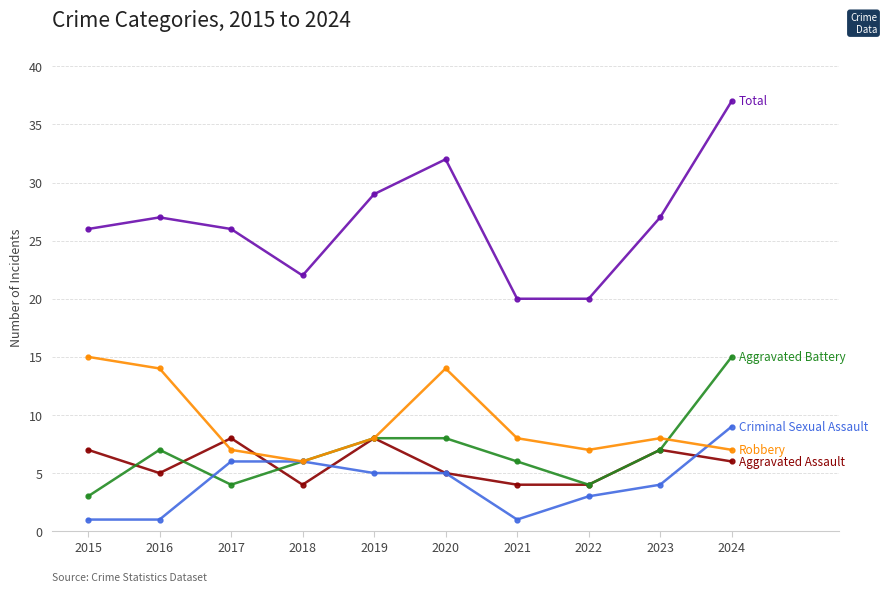

Reading right to left, extract all data points from this chart.

Aggravated Assault: 2024=6	2023=7	2022=4	2021=4	2020=5	2019=8	2018=4	2017=8	2016=5	2015=7
Aggravated Battery: 2024=15	2023=7	2022=4	2021=6	2020=8	2019=8	2018=6	2017=4	2016=7	2015=3
Criminal Sexual Assault: 2024=9	2023=4	2022=3	2021=1	2020=5	2019=5	2018=6	2017=6	2016=1	2015=1
Robbery: 2024=7	2023=8	2022=7	2021=8	2020=14	2019=8	2018=6	2017=7	2016=14	2015=15
Total: 2024=37	2023=27	2022=20	2021=20	2020=32	2019=29	2018=22	2017=26	2016=27	2015=26